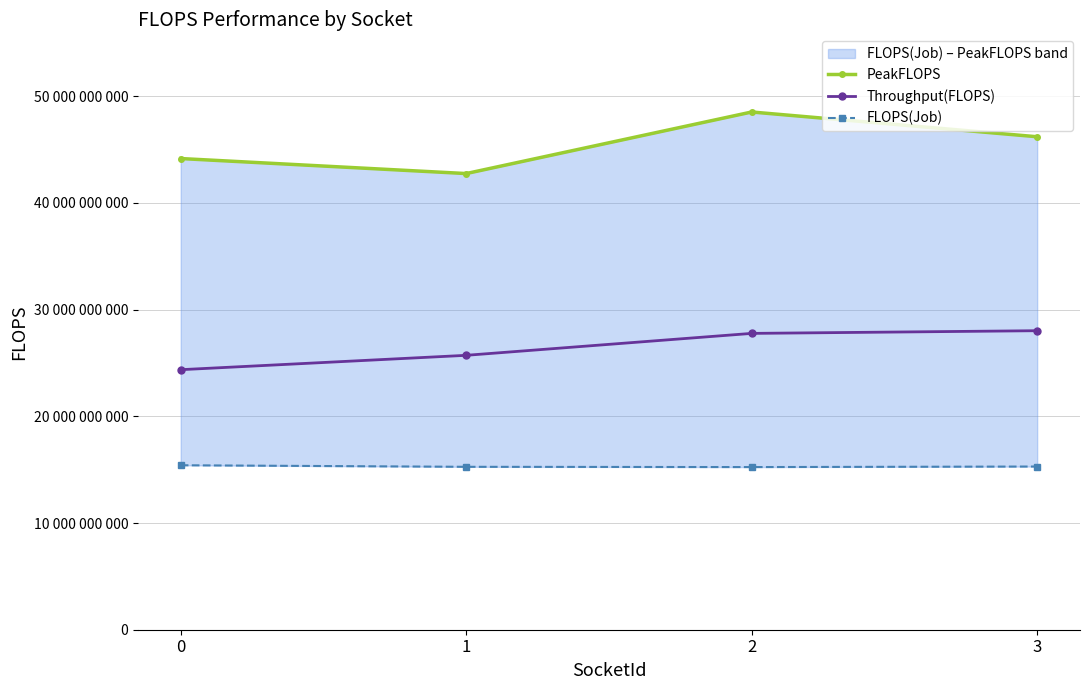

Reading right to left, transcribe all the data shown in this chart.

PeakFLOPS: 3=46204195073.3	2=48524904956.5	1=42754415266.0	0=44162237379.0
Throughput(FLOPS): 3=28025692662.2	2=27773848563.7	1=25718909673.0	0=24372235966.9
FLOPS(Job): 3=15295553277.0	2=15244469802.0	1=15269300576.0	0=15414721138.0